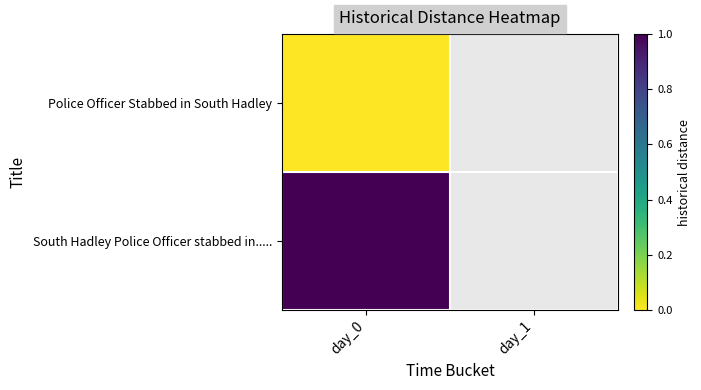

How many series are shown in this chart?

2